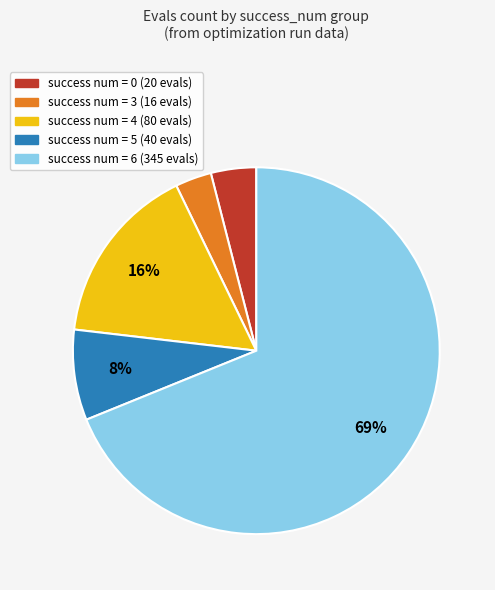

To the nearest percent, what is the average slice percentage?

20%